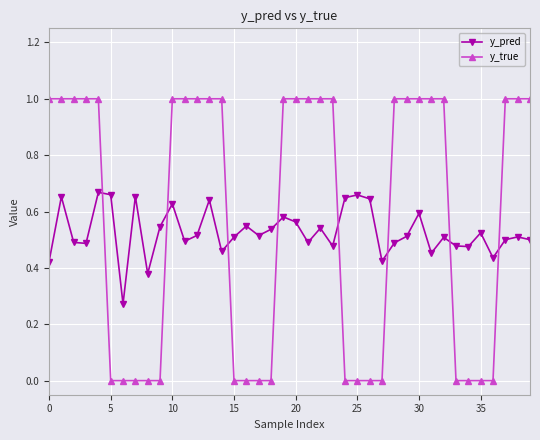

List the series in order of their overall mean, lowest first.

y_pred, y_true